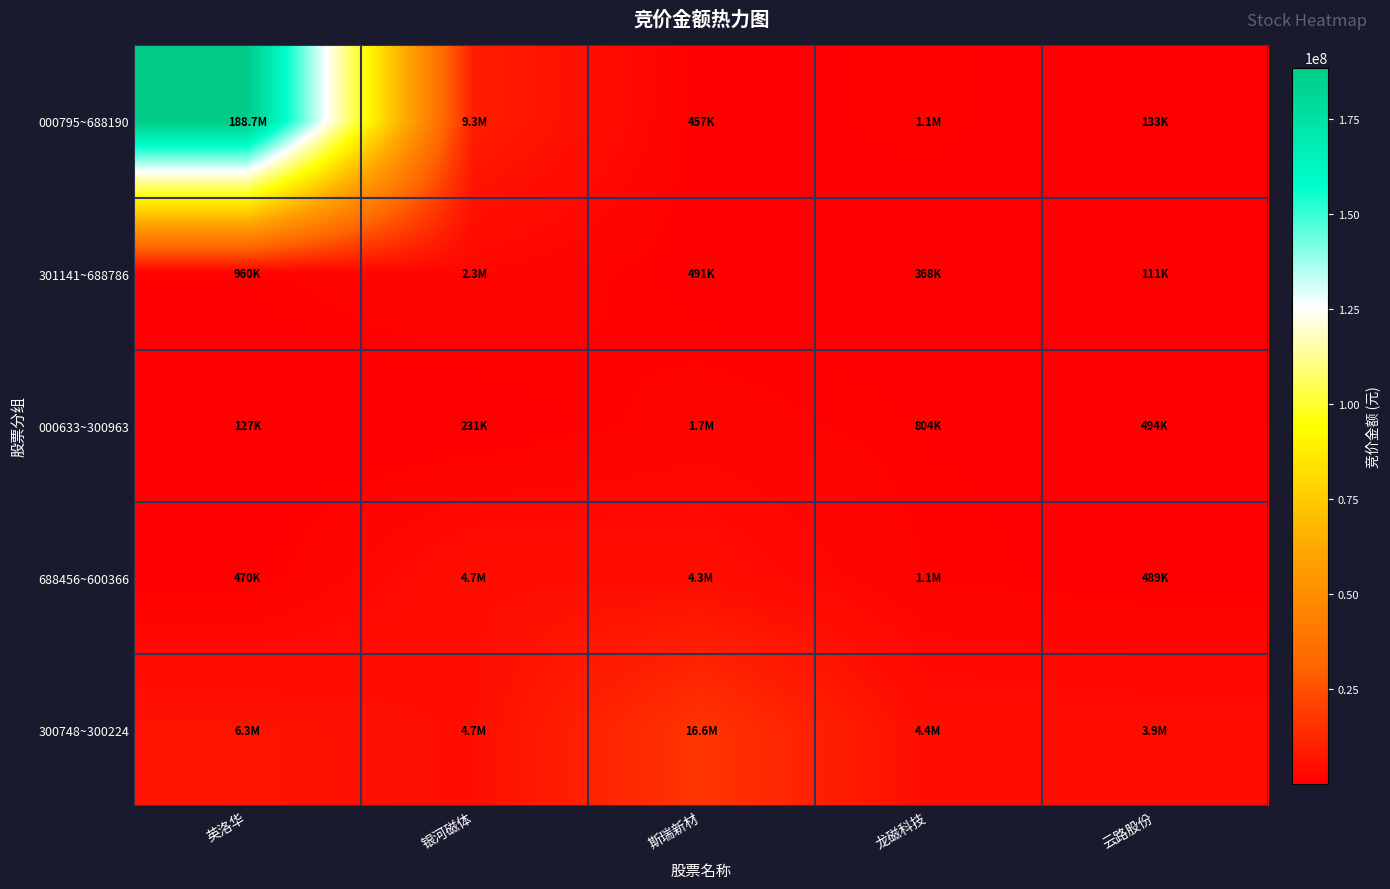

Between 英洛华 and 龙磁科技, which is larger?

英洛华